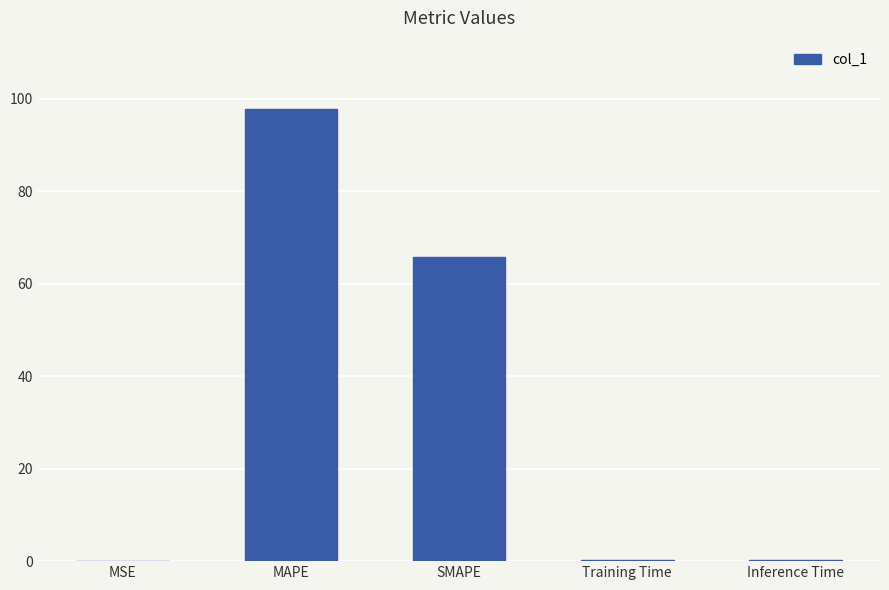

Is it true that the value at Training Time is 0.2?

True